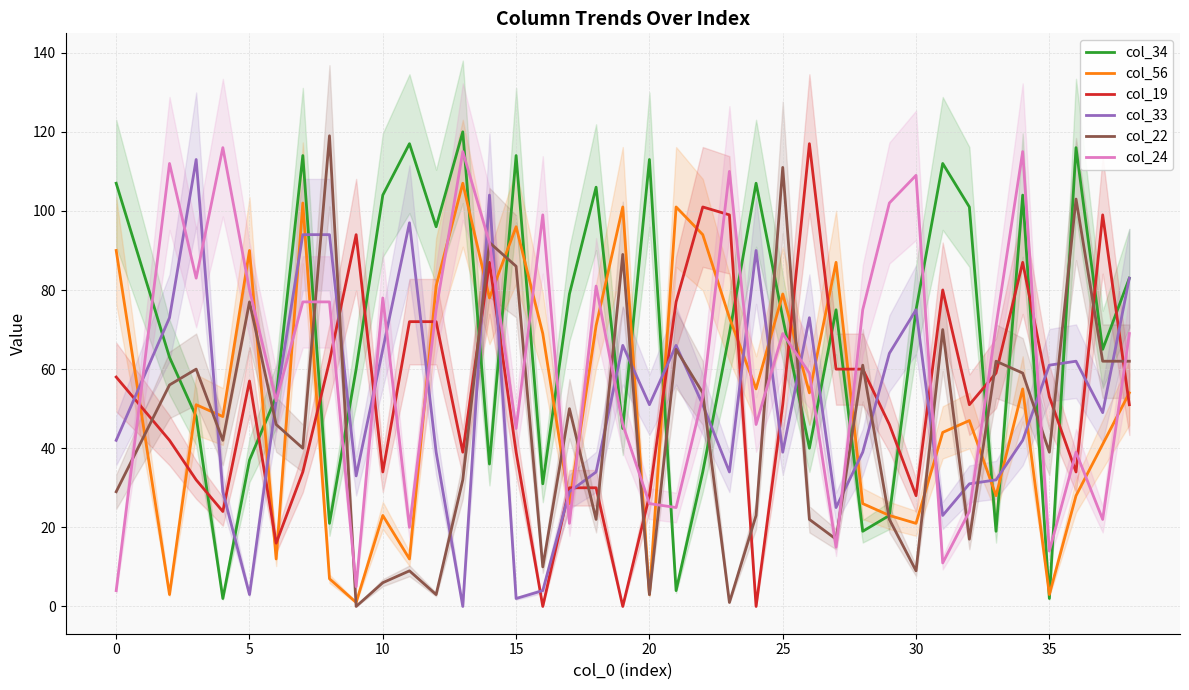

Which series has the widest spread of values?

col_22